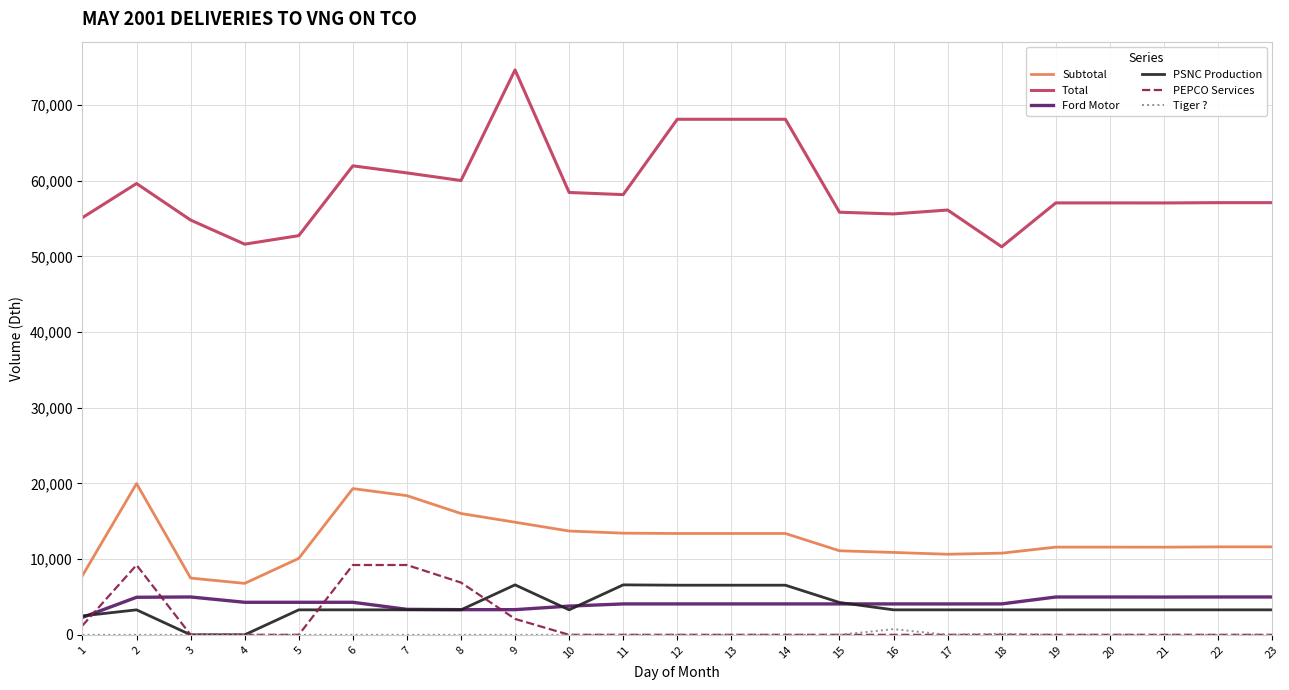

What is the maximum value shown in the chart?

74645